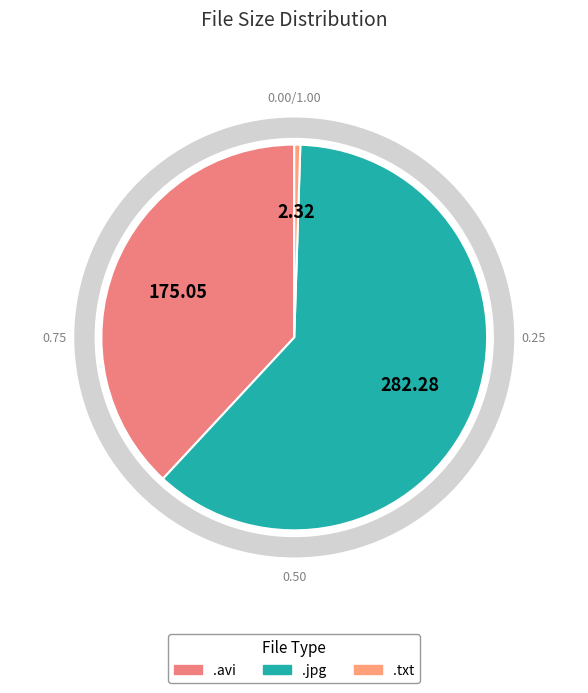

What percentage is the .jpg slice, to the nearest percent?

61%